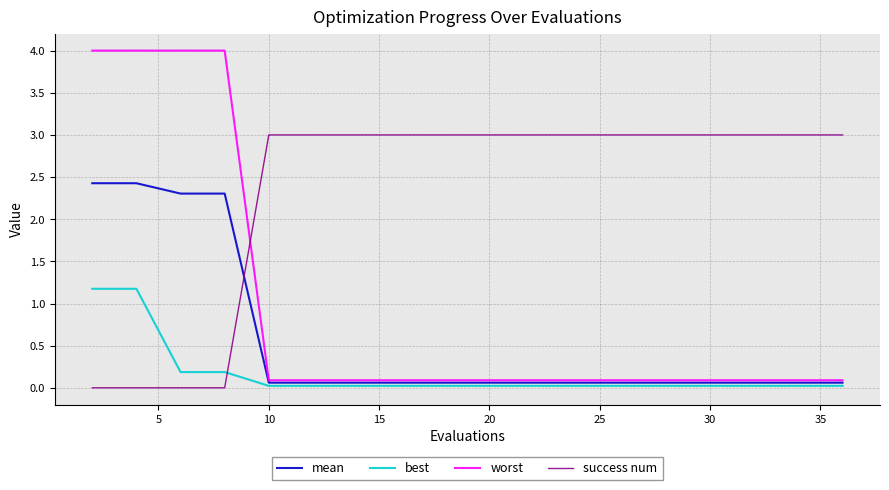

Which series has the widest spread of values?

worst